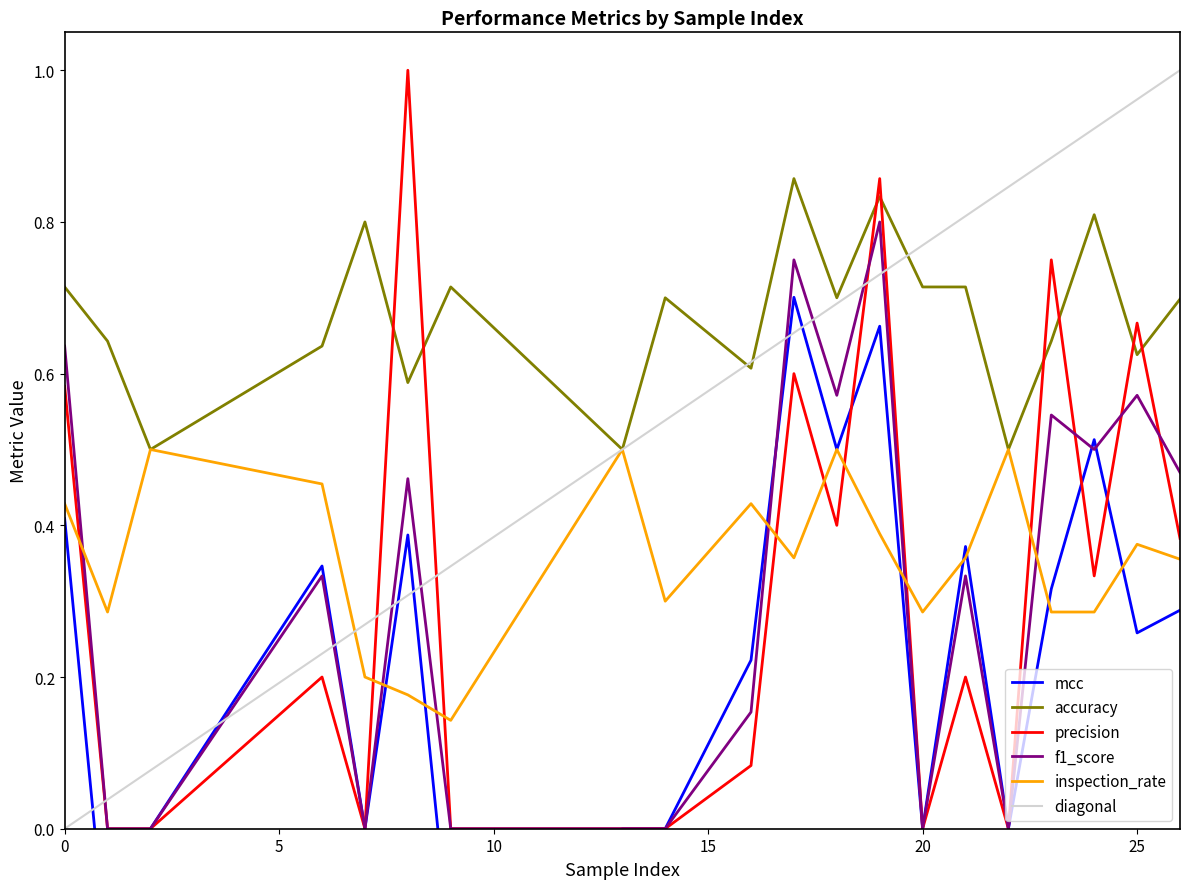

What is the value of the accuracy point at the 20th from the left?

0.7